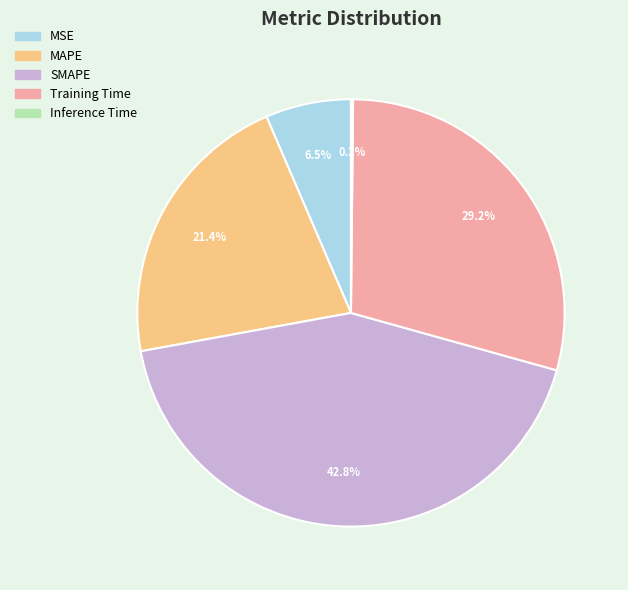

Which slice is the largest?

SMAPE